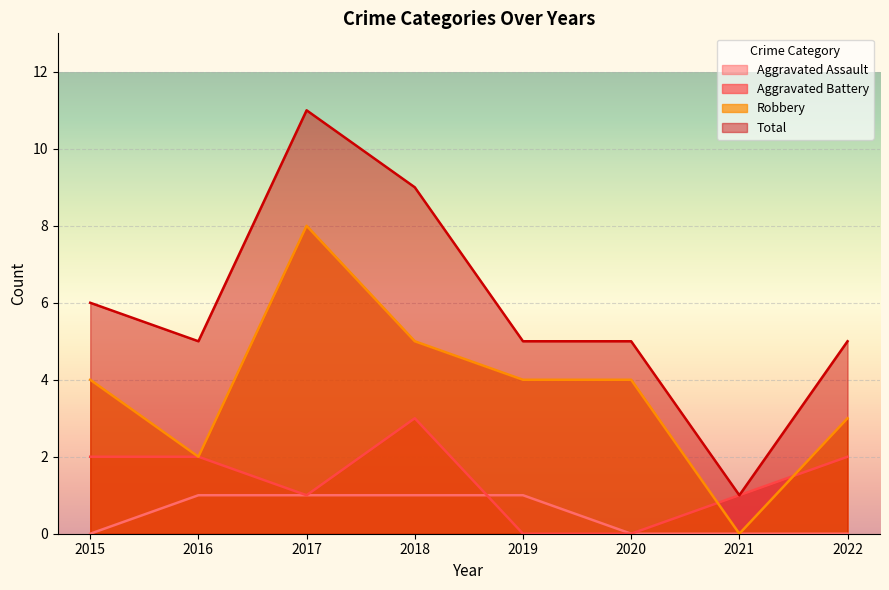

Which series has the widest spread of values?

Total